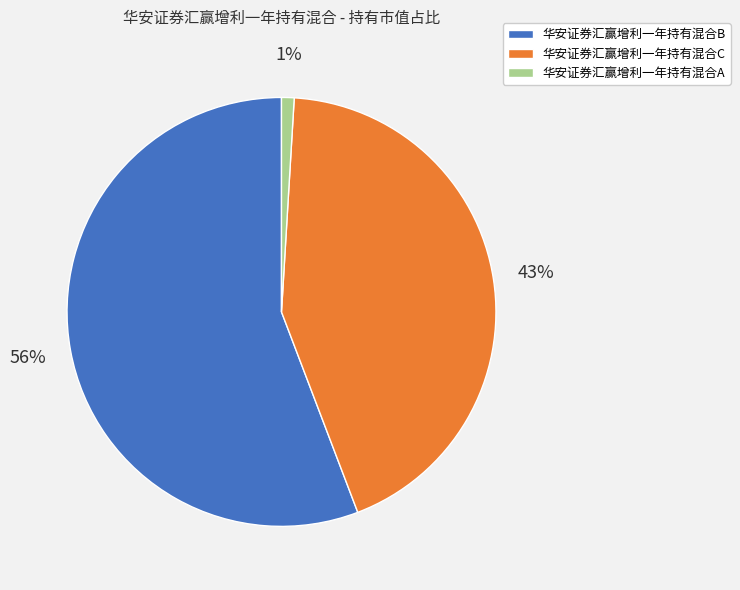

How many slices are in this pie chart?

3